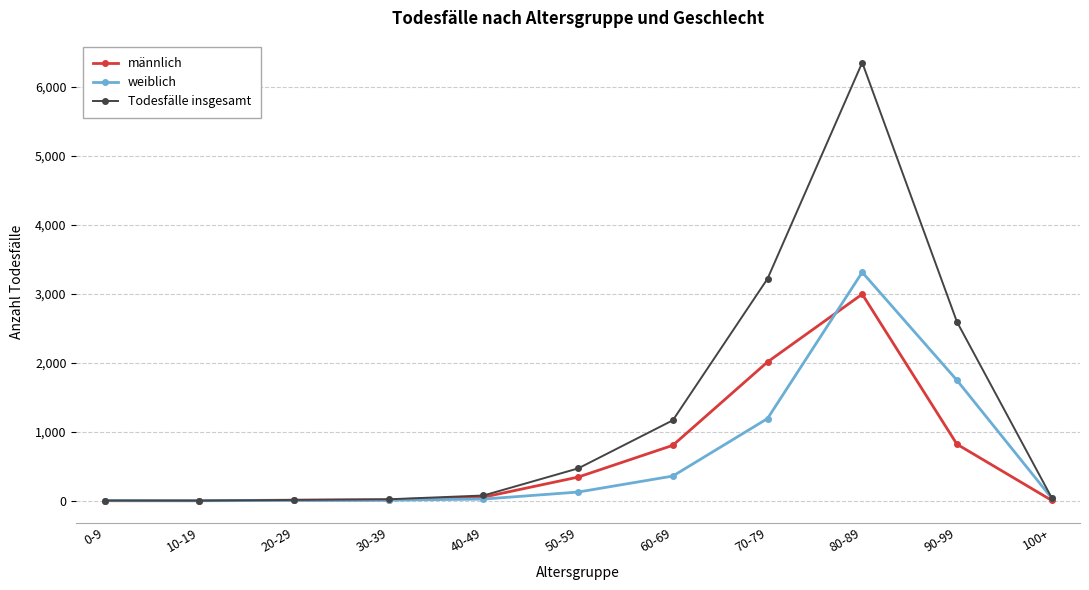

True or false: männlich has more than 0 interior local peaks.

True